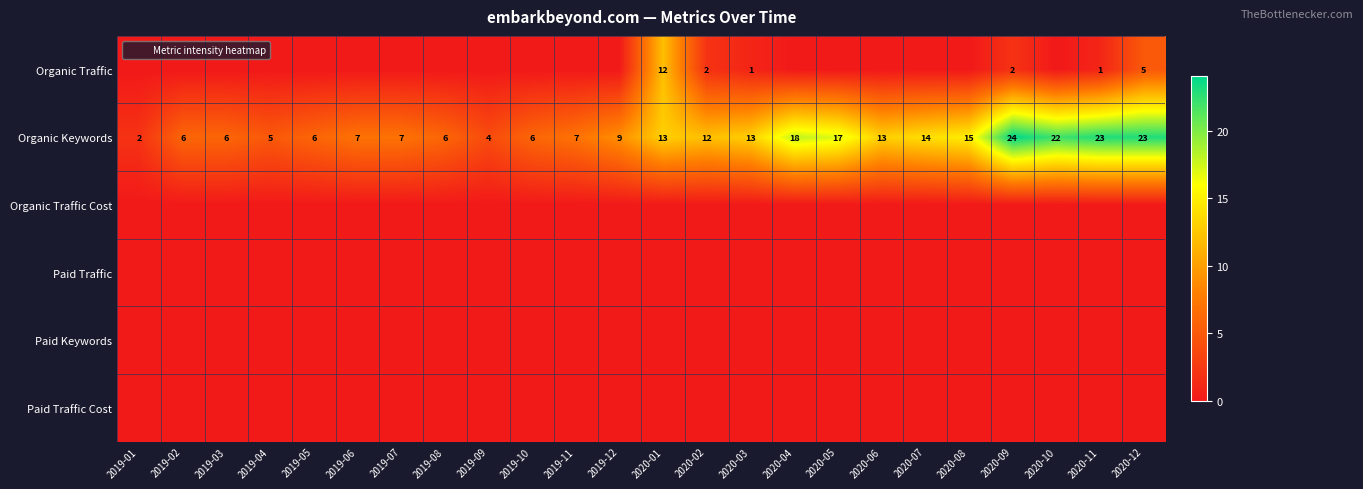

Rank the categories by Organic Keywords value from highest to lowest.

2020-09, 2020-11, 2020-12, 2020-10, 2020-04, 2020-05, 2020-08, 2020-07, 2020-01, 2020-03, 2020-06, 2020-02, 2019-12, 2019-06, 2019-07, 2019-11, 2019-02, 2019-03, 2019-05, 2019-08, 2019-10, 2019-04, 2019-09, 2019-01